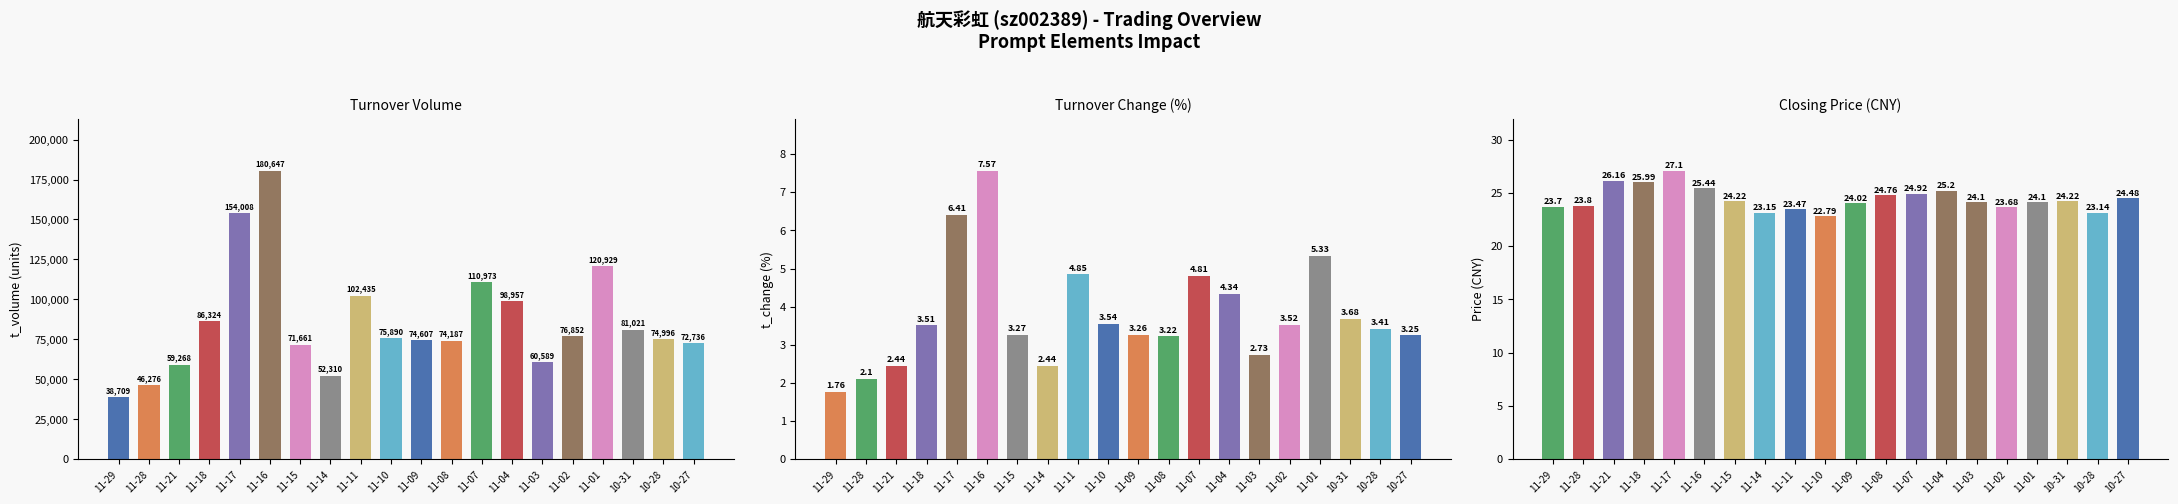

What is the approximate value of t_volume at 11-18?

86324.0